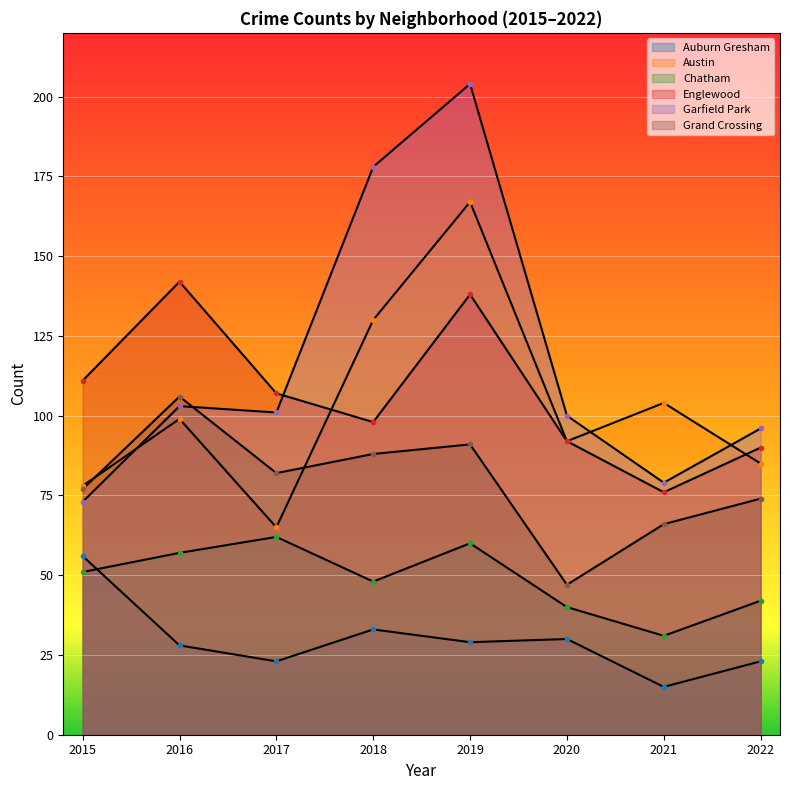

What is the difference between the second highest and second lowest values in the Chatham series?

20